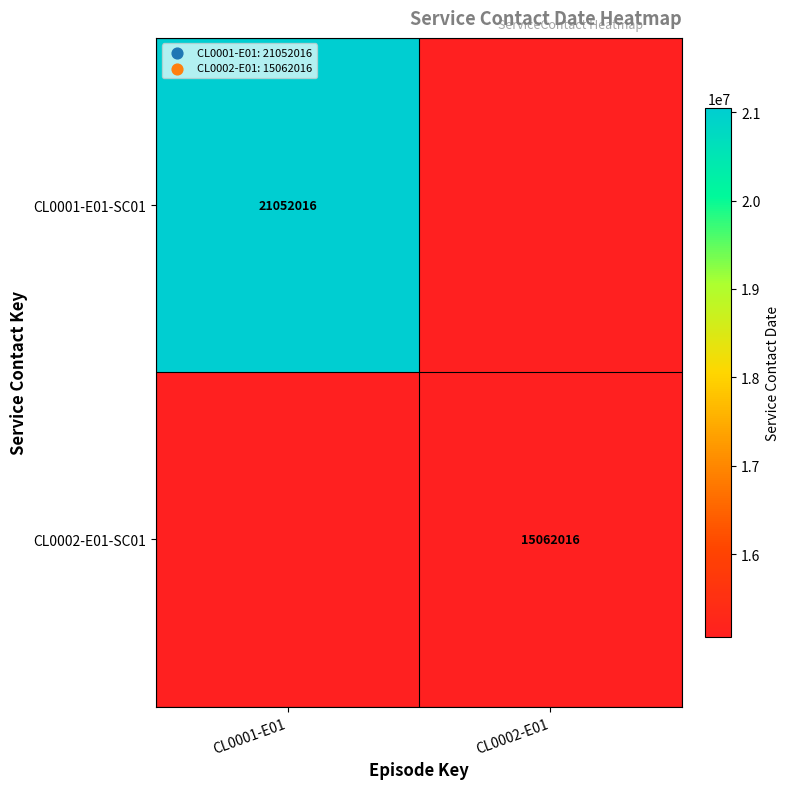

True or false: CL0001-E01-SC01 has a value of 28085435 at CL0001-E01.

False